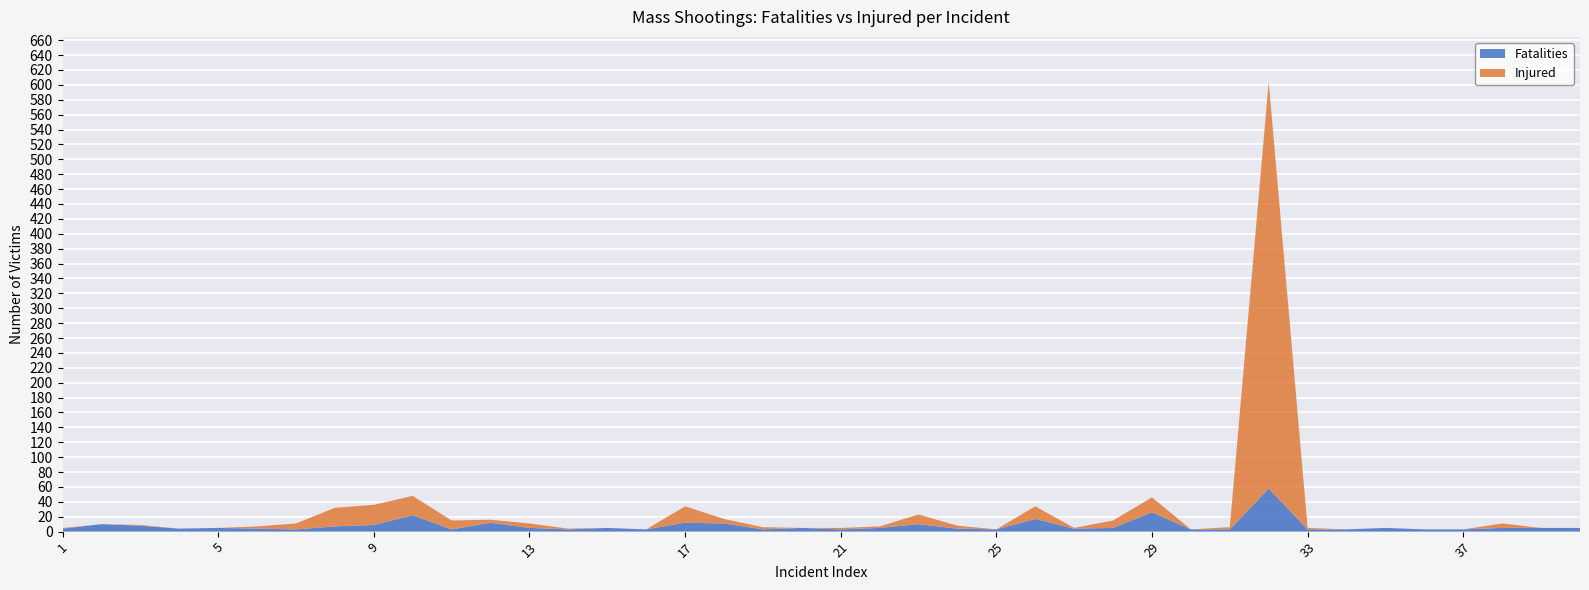

Reading right to left, what are all the values shown in this chart?

Fatalities: 5	5	5	3	3	5	3	3	58	3	3	26	5	4	17	3	4	10	5	3	5	3	11	12	3	5	3	5	12	3	22	9	7	3	4	5	4	8	10	4
Injured: 0	0	6	0	0	0	0	2	546	3	0	20	10	1	17	0	4	13	2	2	0	3	6	22	0	0	1	6	4	12	26	27	25	8	3	0	0	1	0	1